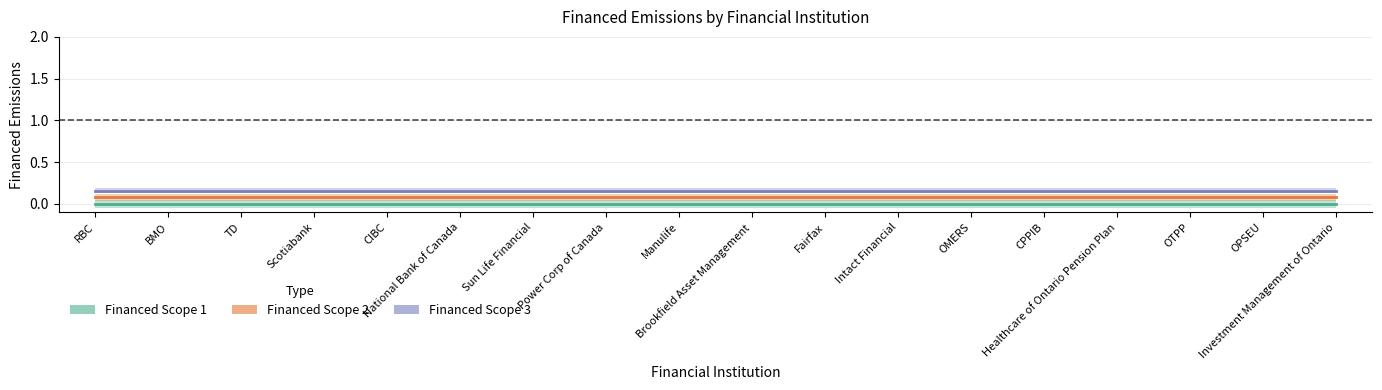

Rank the series by their maximum value, from highest to lowest.

Financed Scope 3, Financed Scope 2, Financed Scope 1